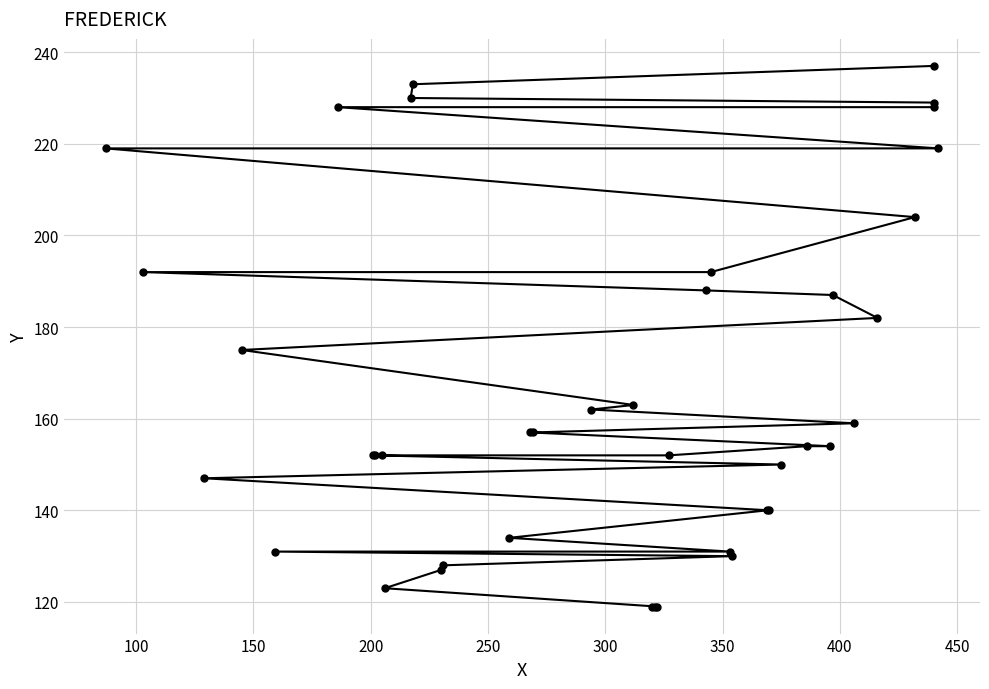

Count the number of values greater than 157.

18